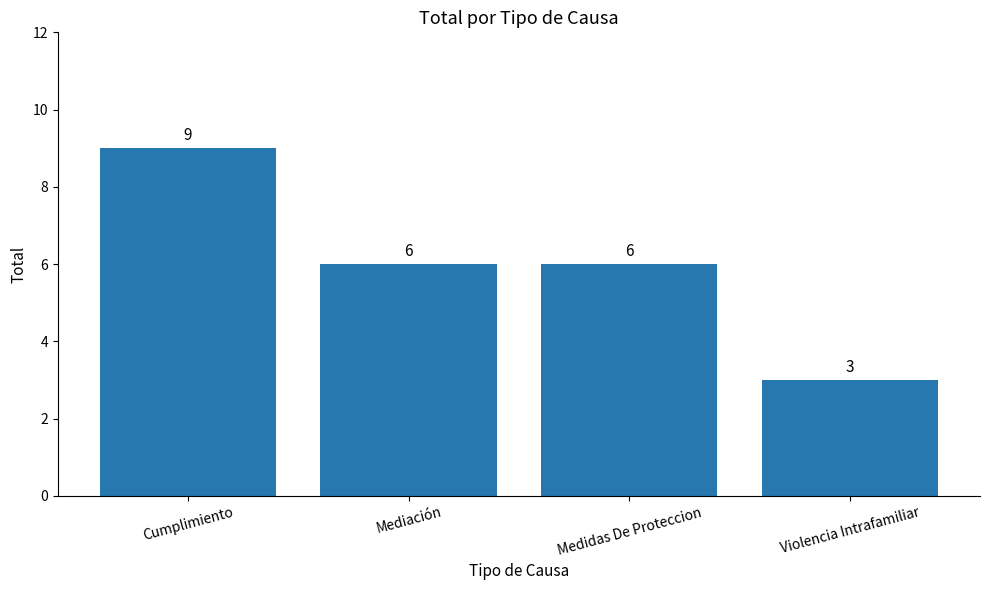

What is the difference between the maximum and minimum values?

6